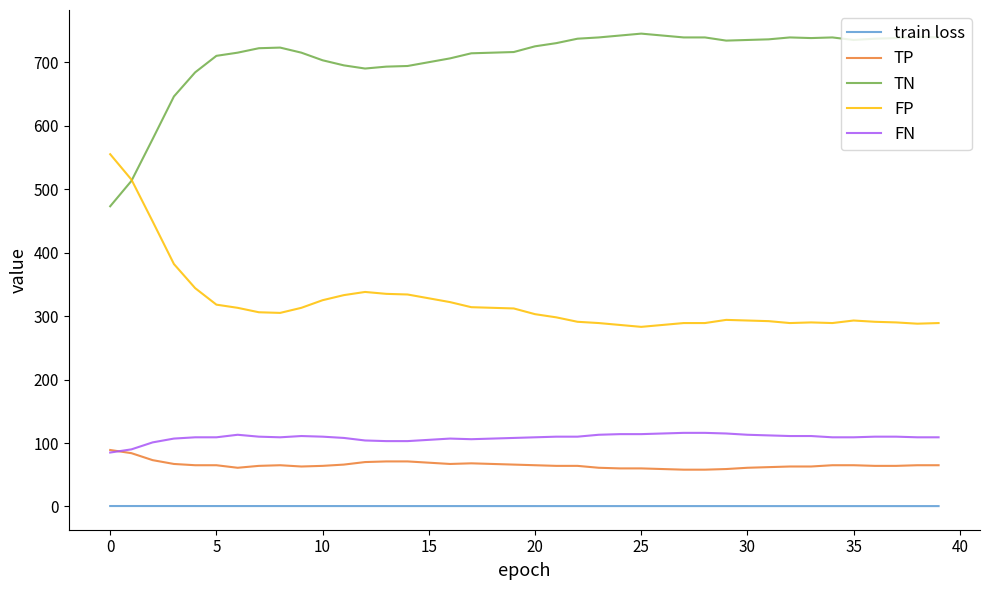

True or false: FN and TN cross at least once.

False